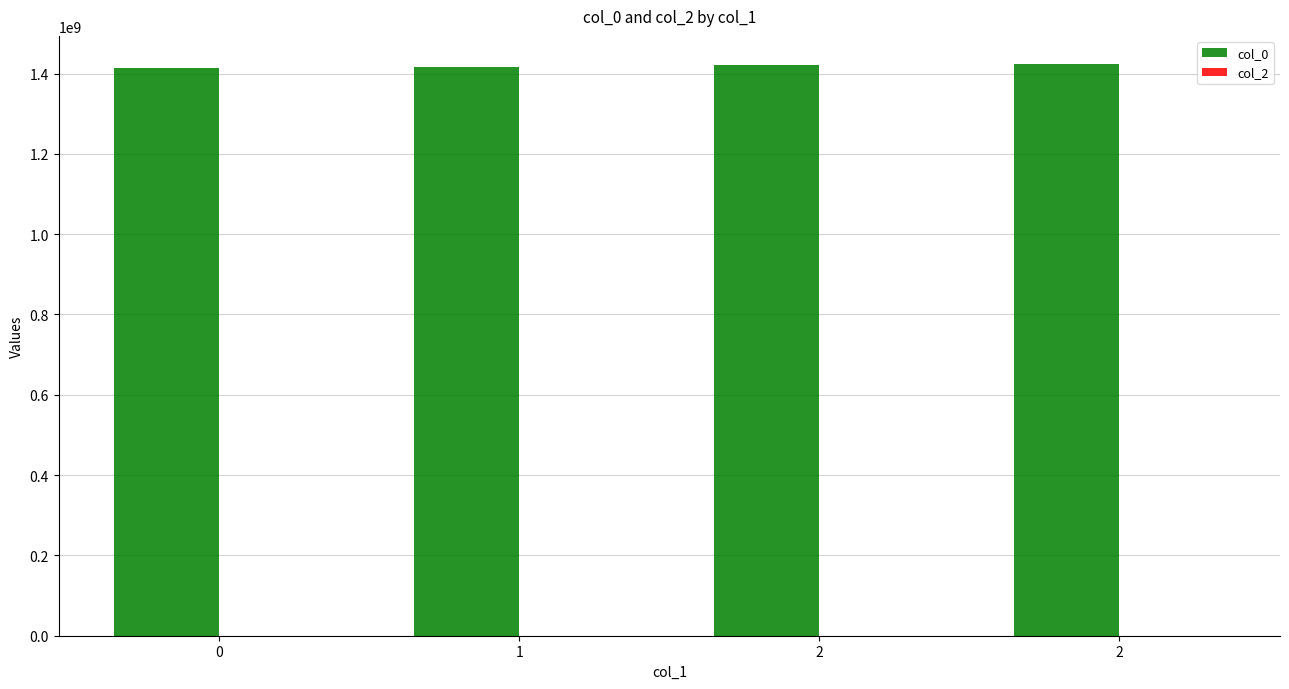

How many bars are there in total?

4